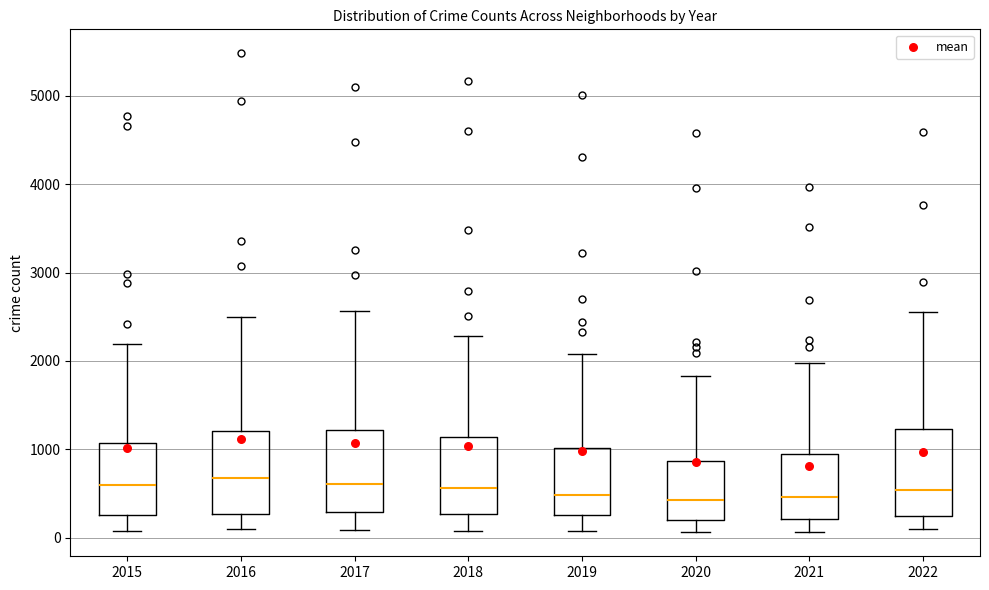

Where is the upper edge of the box at x = 2017 on the y-axis? The values are not printed on the chart, so give them approximately, as read against the axis.

1200